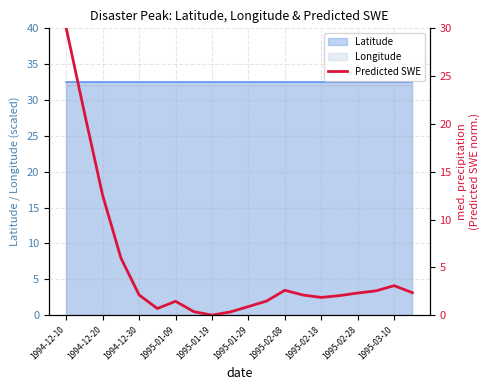

Which has a higher value, 13 or 1994-12-10?

1994-12-10